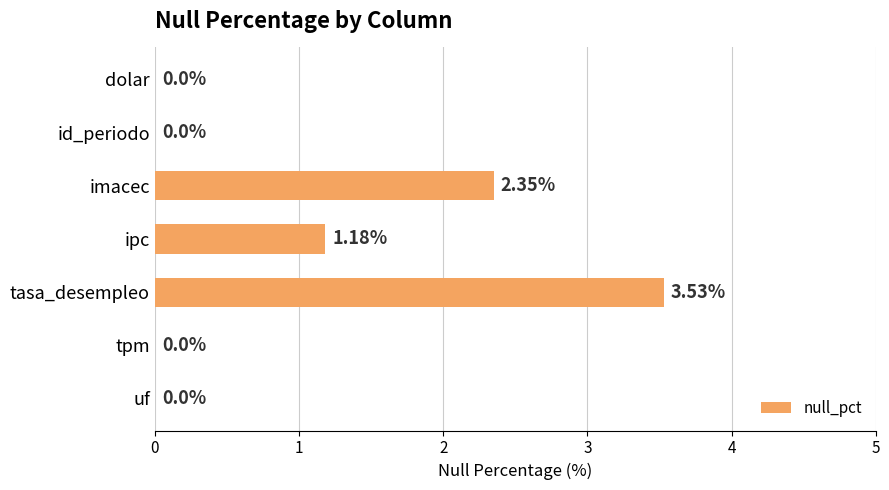

What is the sum of all values?

7.1